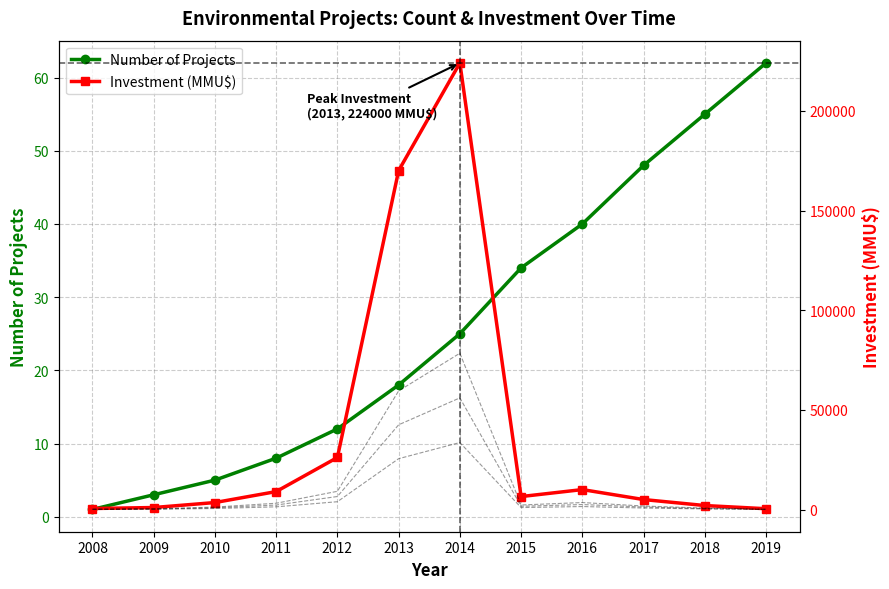

What is the difference between the Investment (MMU$) values at 2017 and 2015?

1500